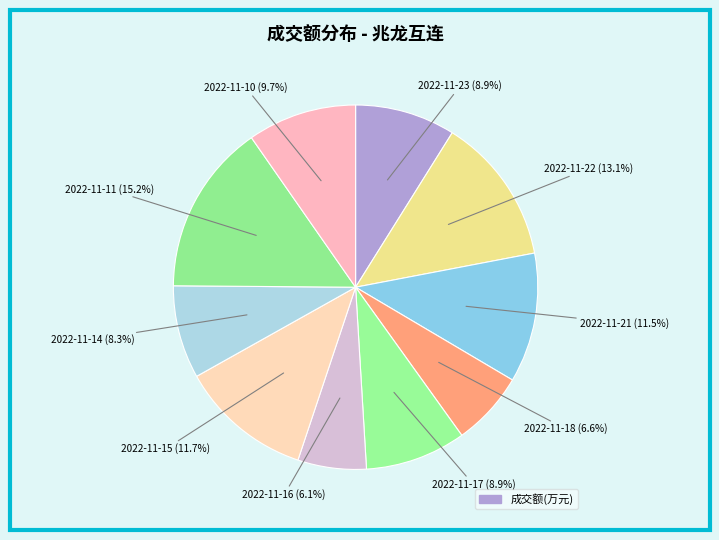

To the nearest percent, what is the average slice percentage?

10%